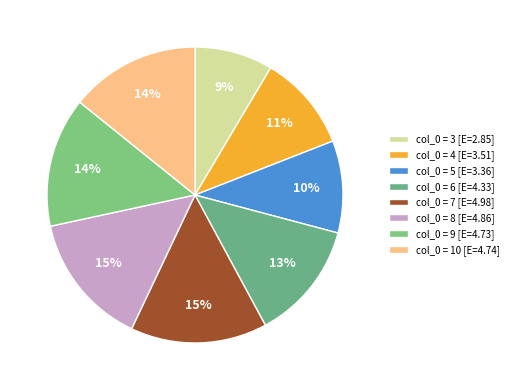

How many segments does this pie chart have?

8